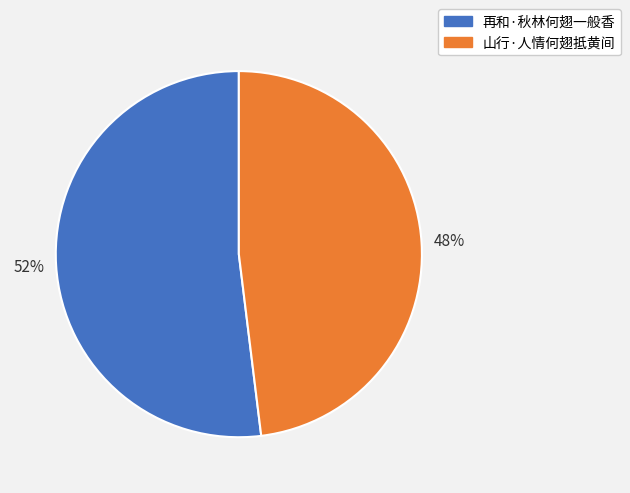

True or false: 再和·秋林何翅一般香 accounts for 52% of the total.

True